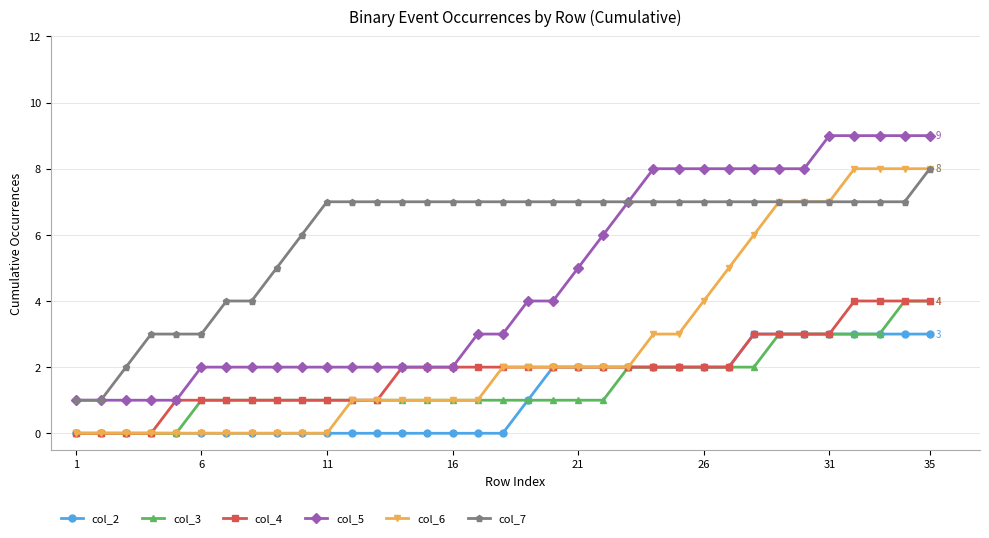

Which series has the largest total across all categories?

col_7